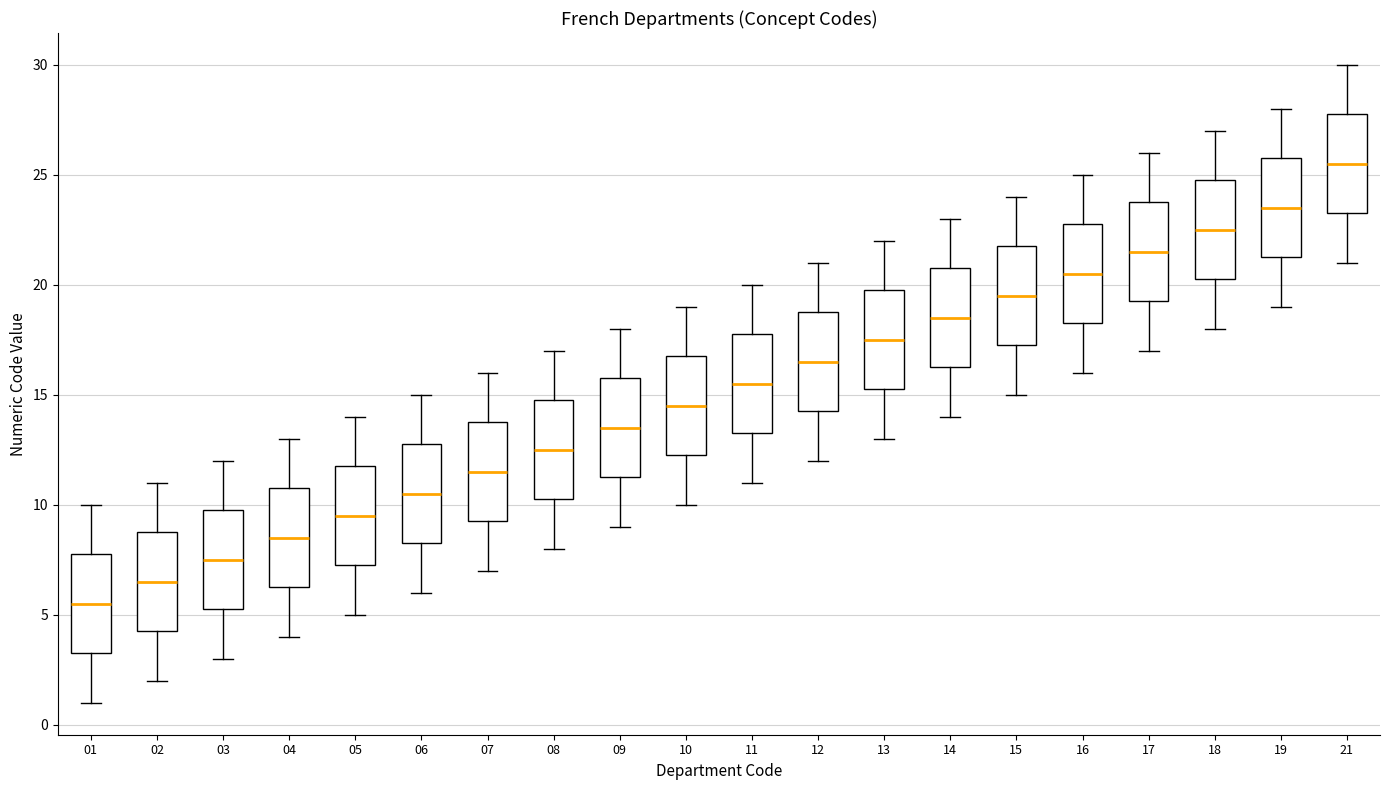

Which box's median line is the highest?

21